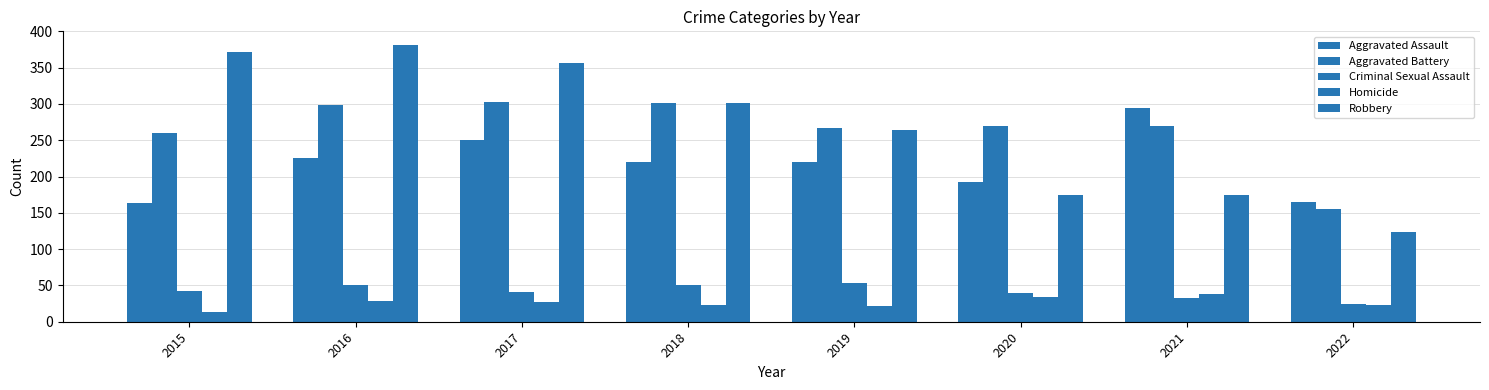

Reading left to right, extract all data points from this chart.

Aggravated Assault: 2015=164	2016=225	2017=251	2018=220	2019=220	2020=192	2021=295	2022=165
Aggravated Battery: 2015=260	2016=298	2017=303	2018=302	2019=267	2020=269	2021=270	2022=155
Criminal Sexual Assault: 2015=43	2016=51	2017=41	2018=51	2019=54	2020=39	2021=33	2022=25
Homicide: 2015=13	2016=28	2017=27	2018=23	2019=21	2020=34	2021=38	2022=23
Robbery: 2015=372	2016=381	2017=356	2018=302	2019=264	2020=174	2021=175	2022=124